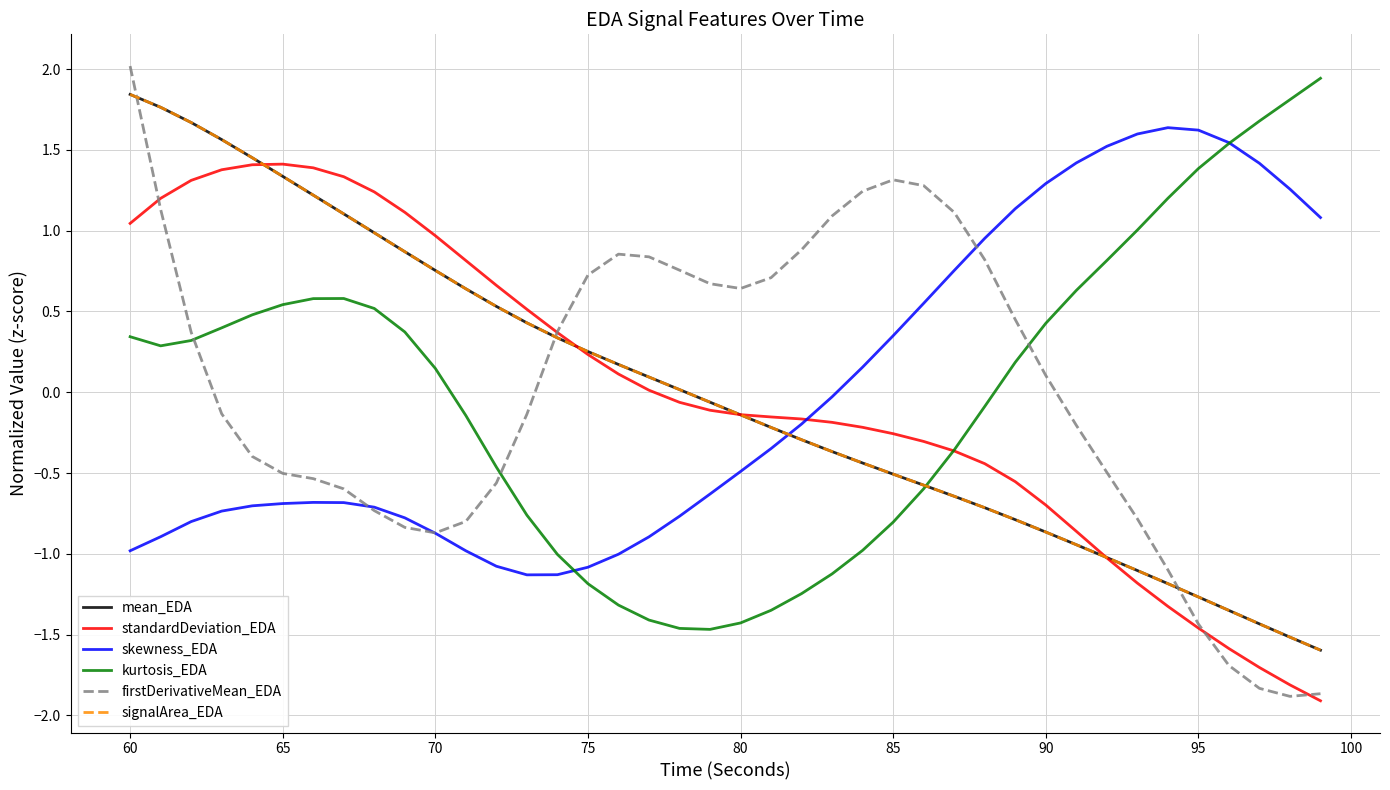

What is the minimum value for signalArea_EDA?

-1.6